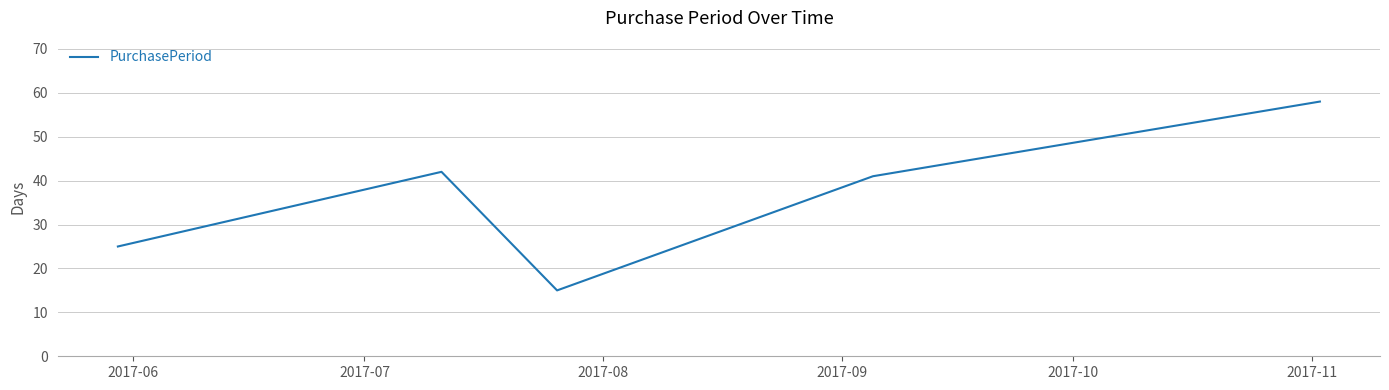

What is the average value?

36